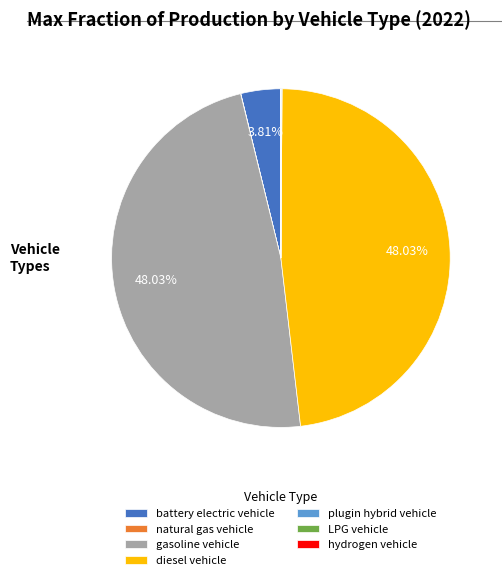

Does any single category account for the majority?

No